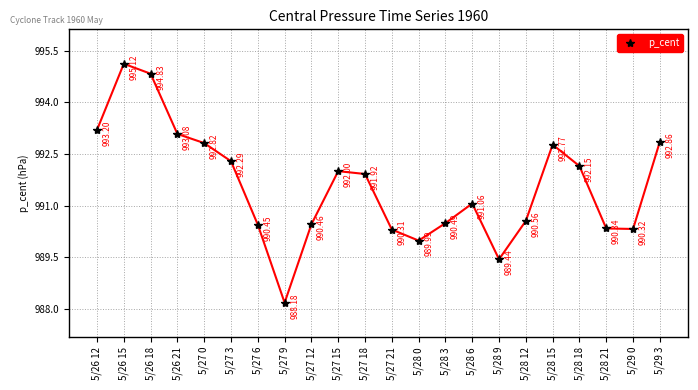

Where does the data first go above 991?

5/26 12